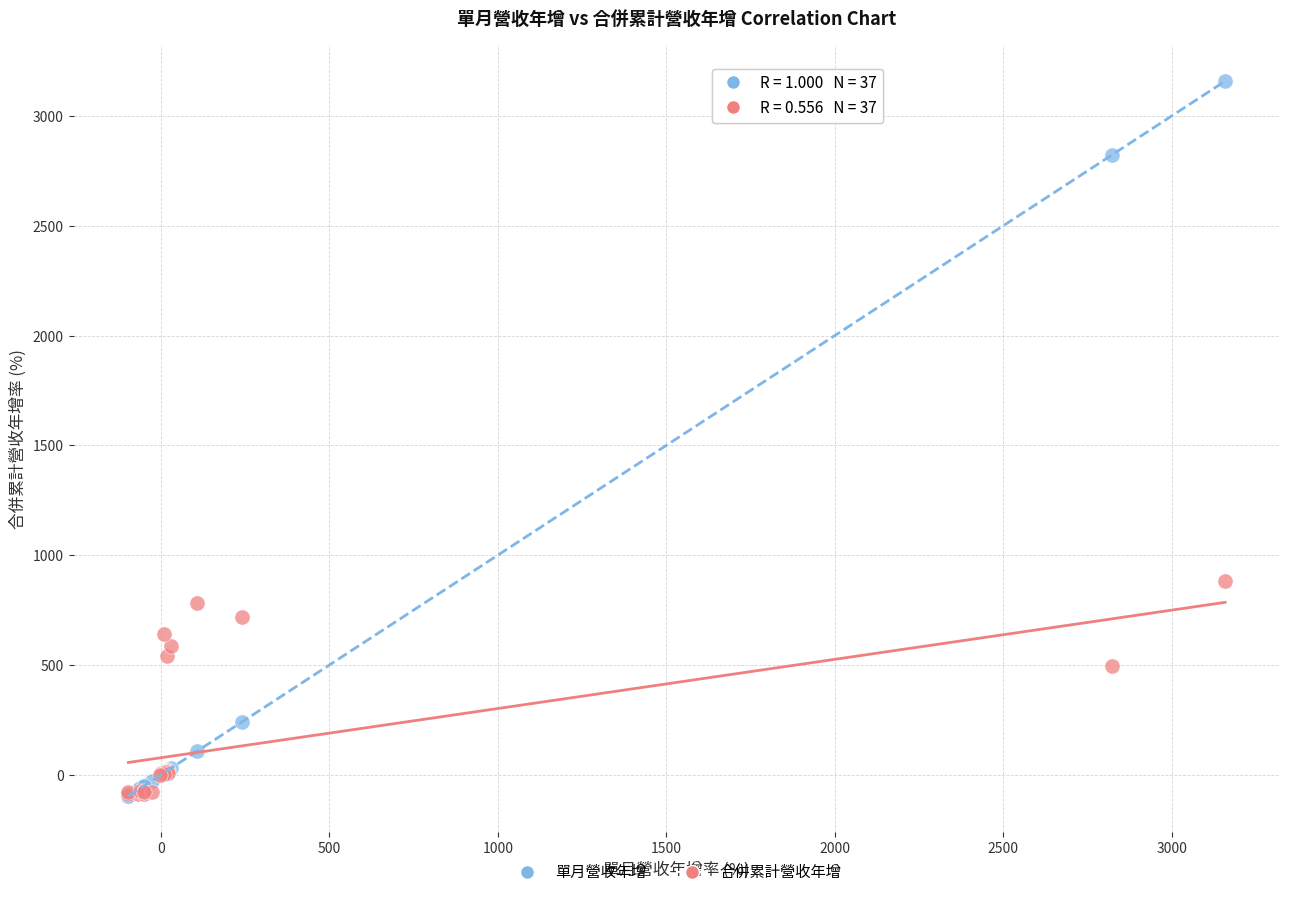

What are all the series names shown in the legend?

單月營收年增, 合併累計營收年增